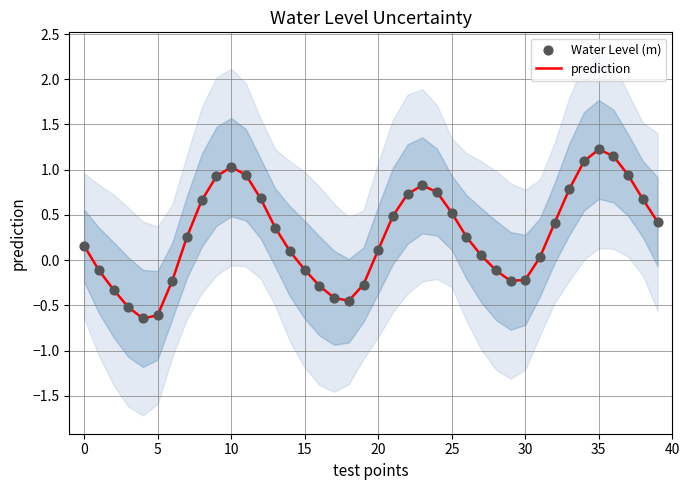

Which series has the largest total across all categories?

prediction